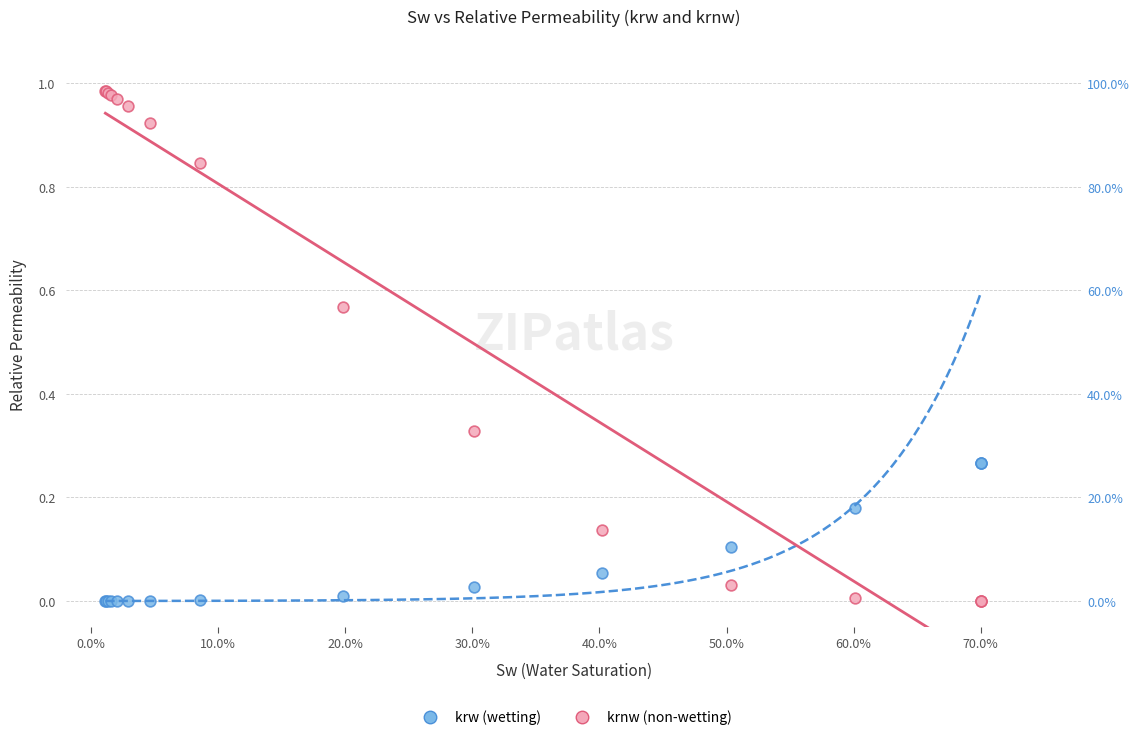

Which series reaches the maximum Y coordinate?

krnw (non-wetting)